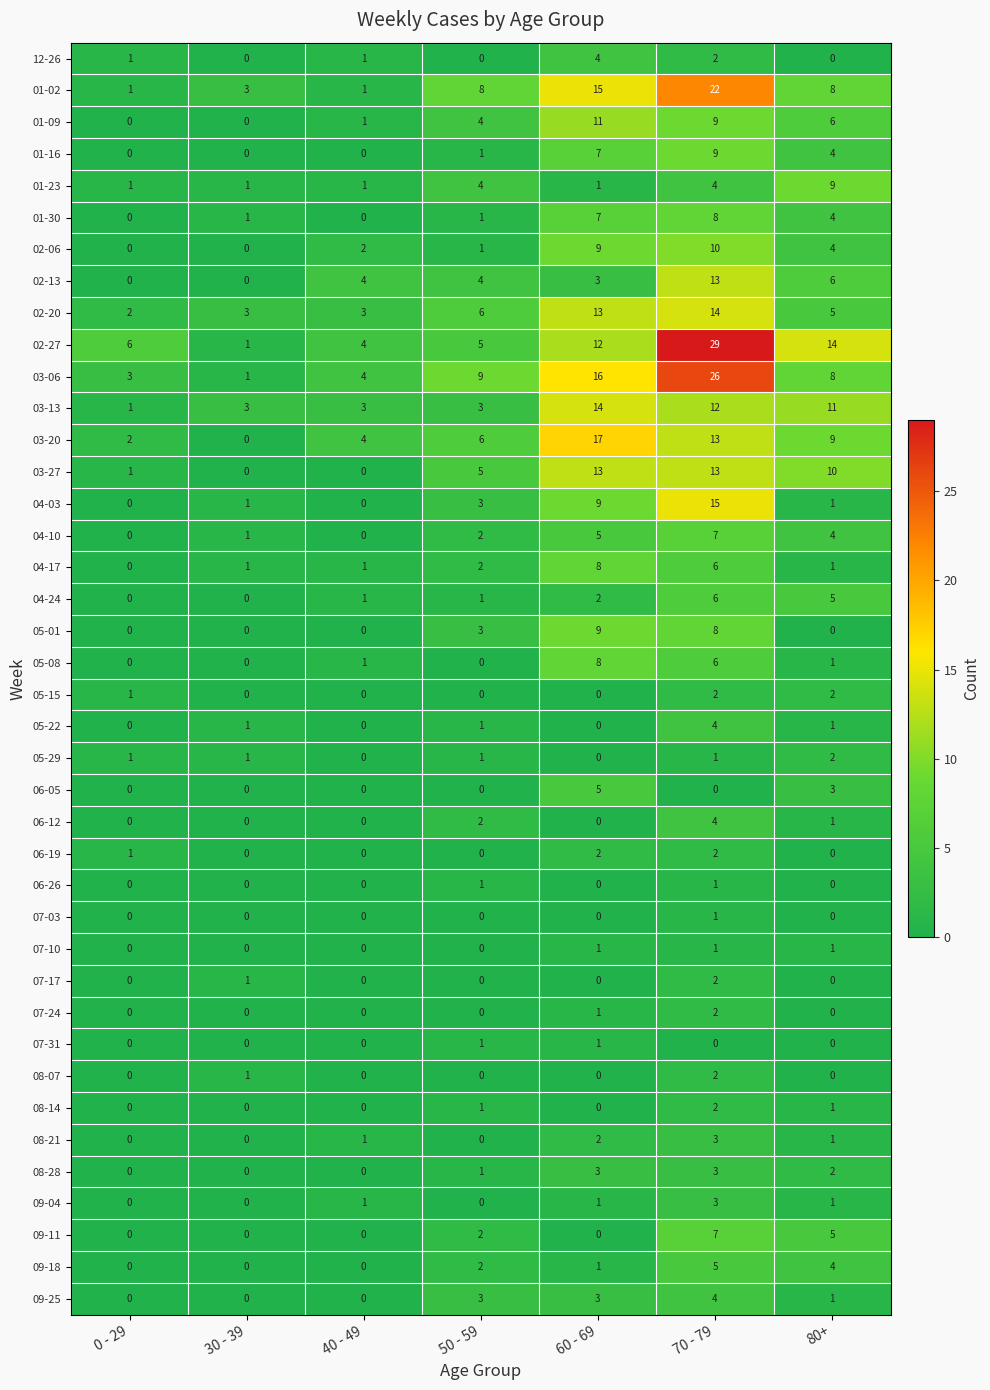

What is the total value across all series at 30 - 39?

20